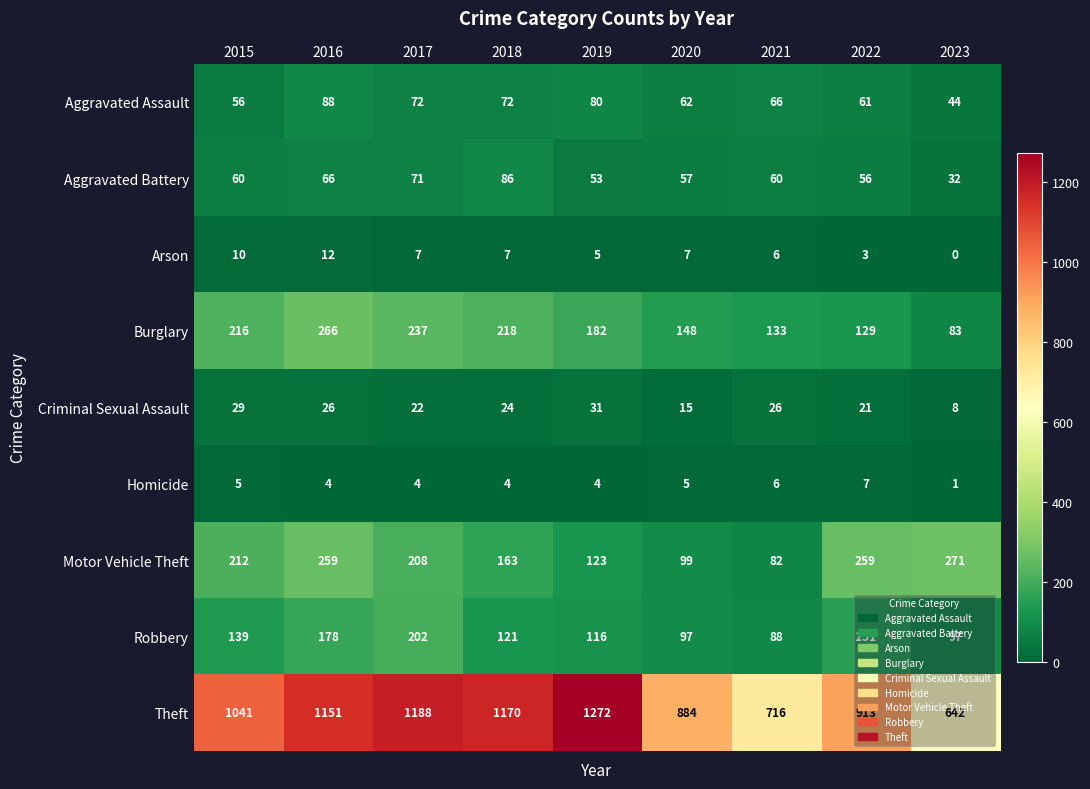

The Motor Vehicle Theft series shows 123 at 2019. True or false?

True